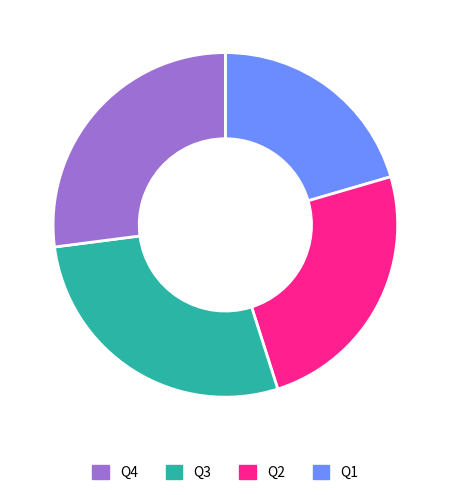

How many slices are in this pie chart?

4